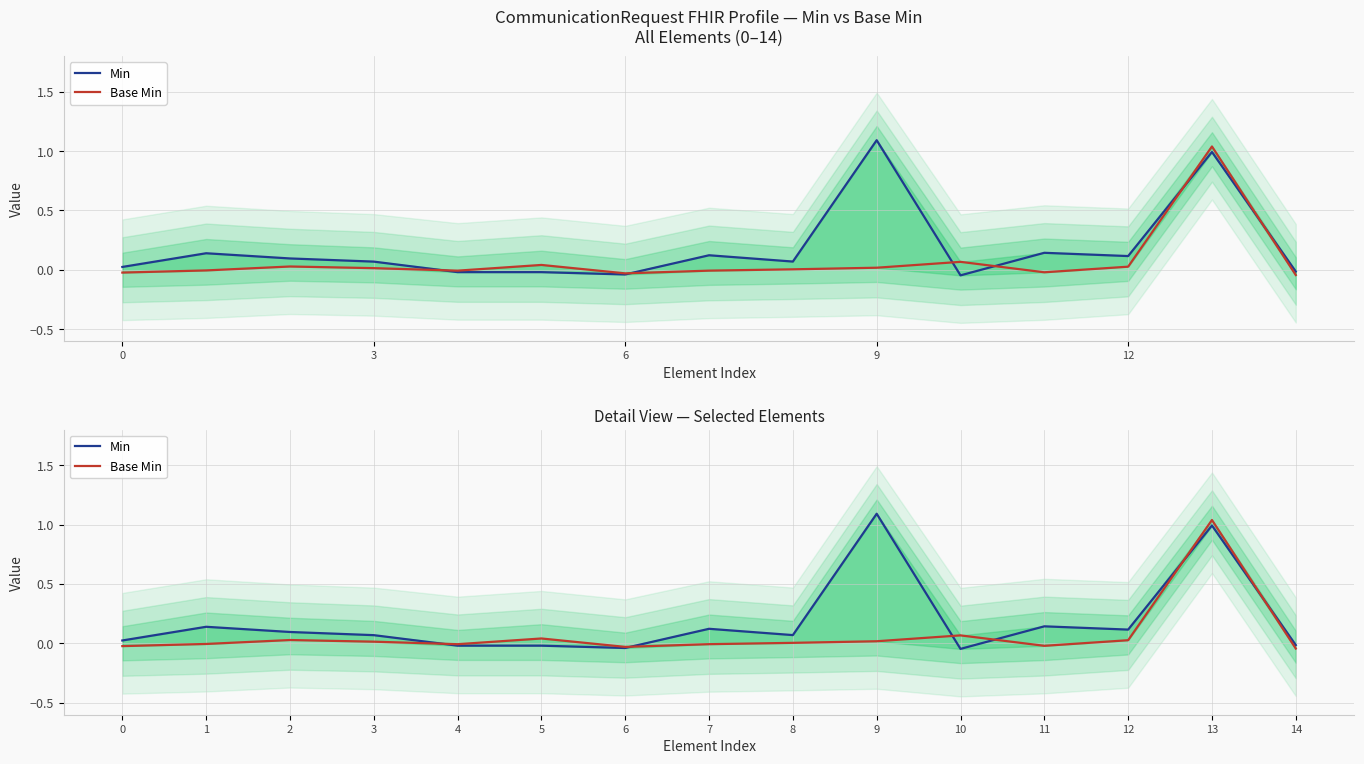

How many data points in Min are less than 0?

5